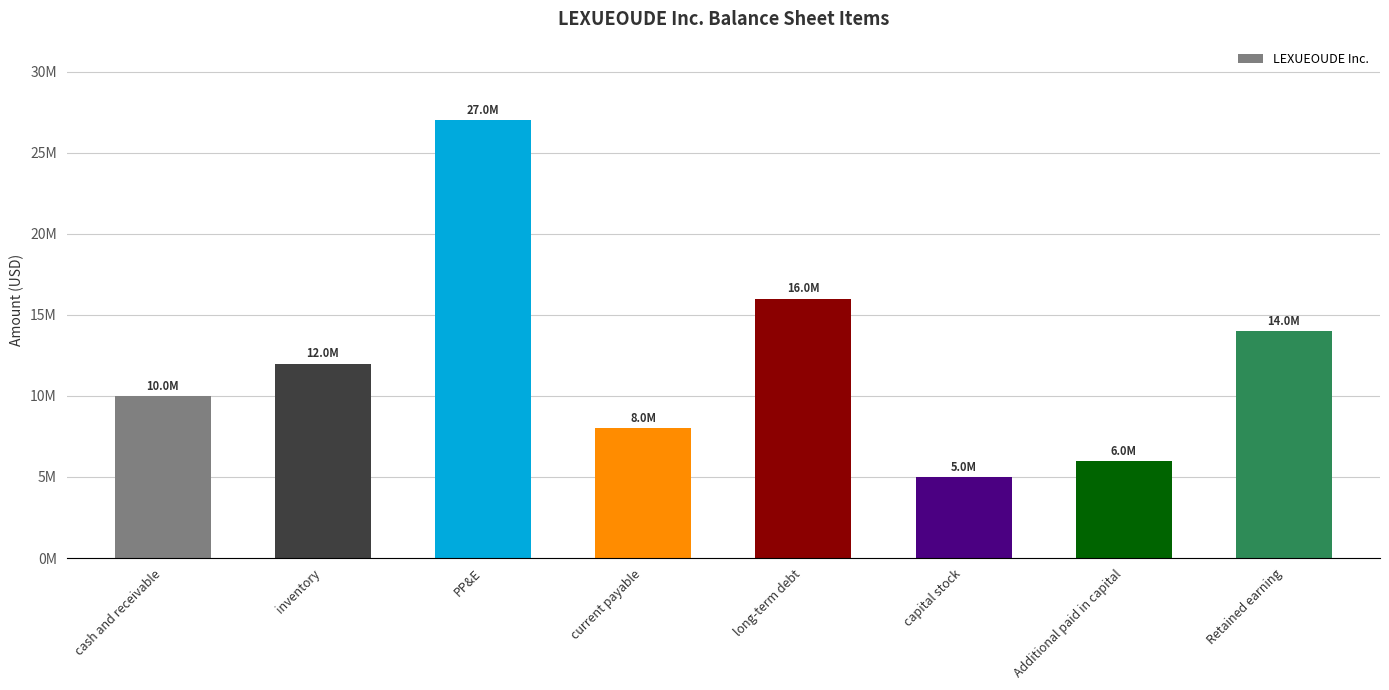

List the labels in order of value, largest first.

PP&E, long-term debt, Retained earning, inventory, cash and receivable, current payable, Additional paid in capital, capital stock